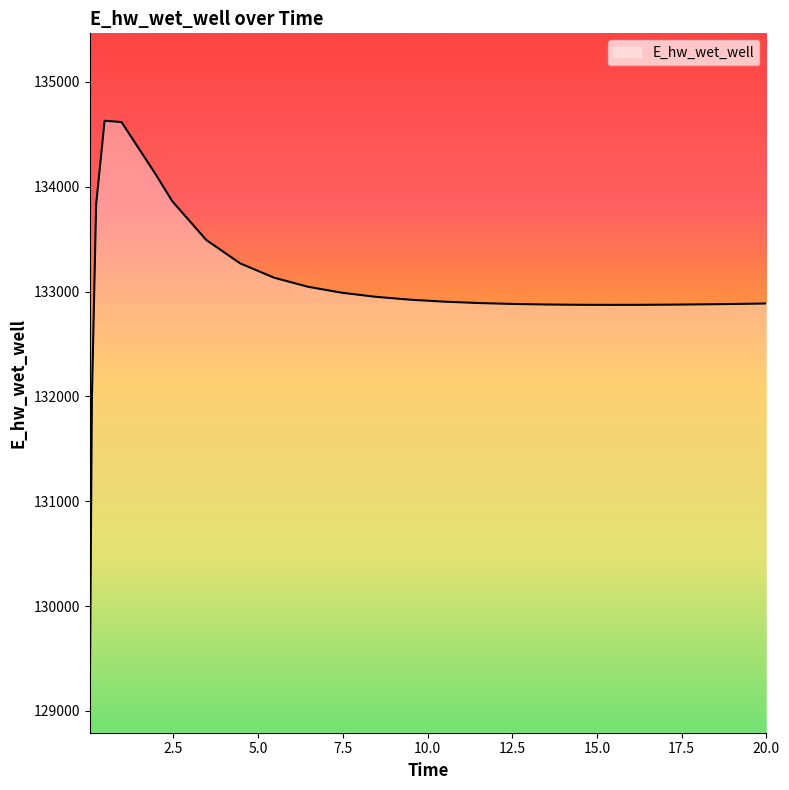

What is the maximum value shown in the chart?

134628.9